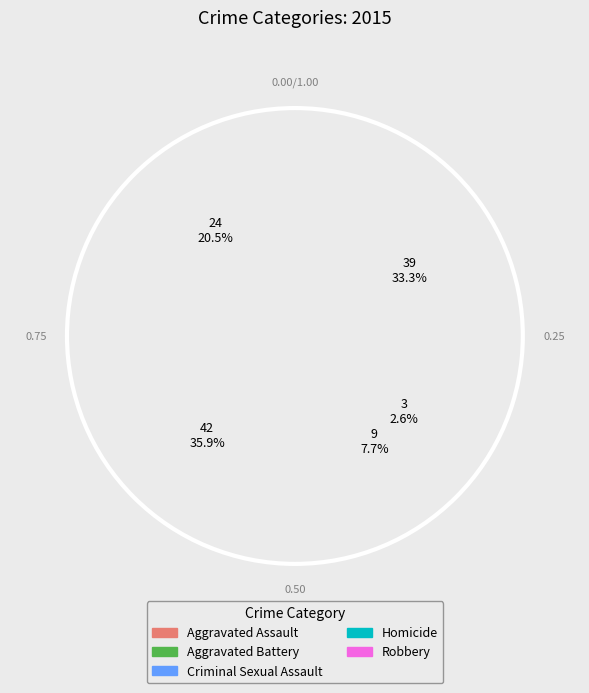

Is it true that Homicide is 3% of the pie?

True